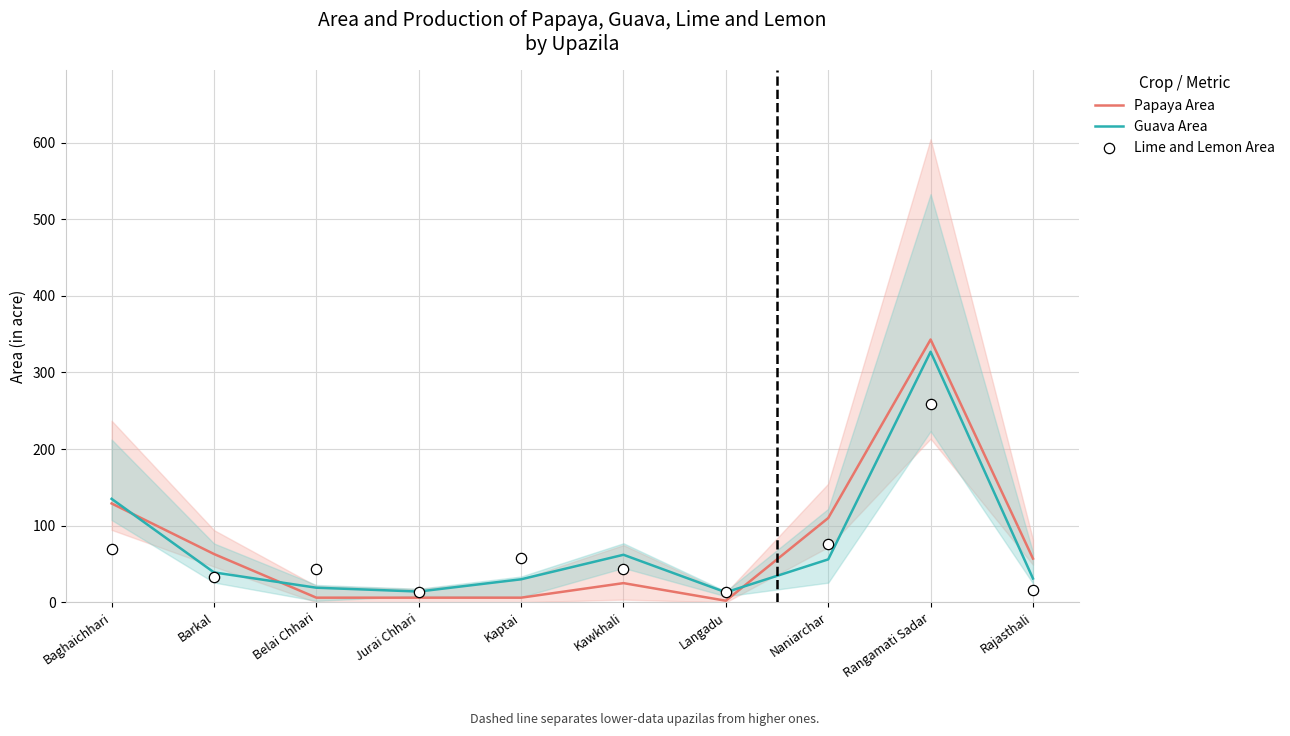

What are all the series names shown in the legend?

Papaya Area, Guava Area, Lime and Lemon Area